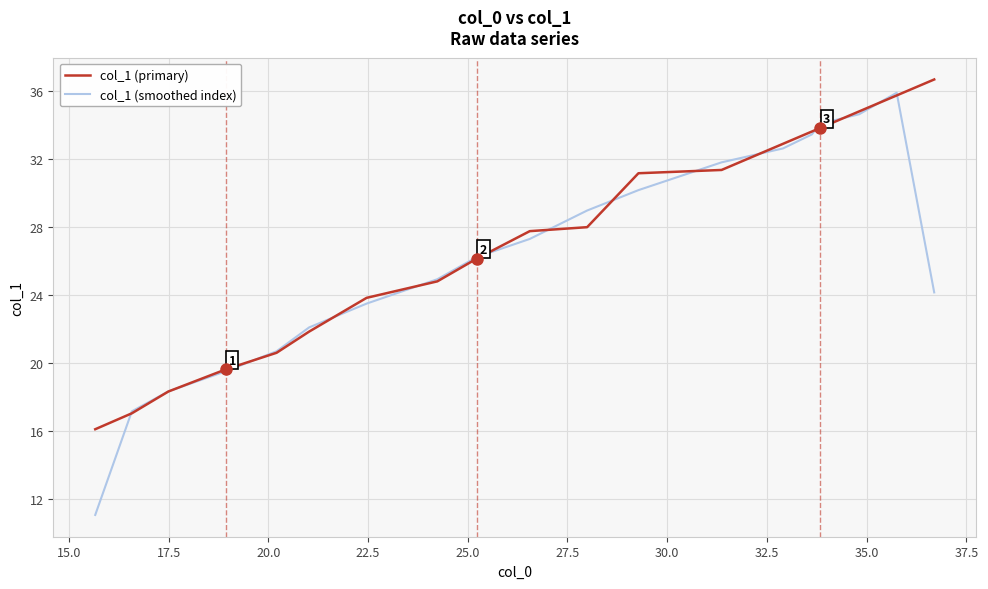

Which series has the largest range (max minus min)?

col_1 (smoothed index)